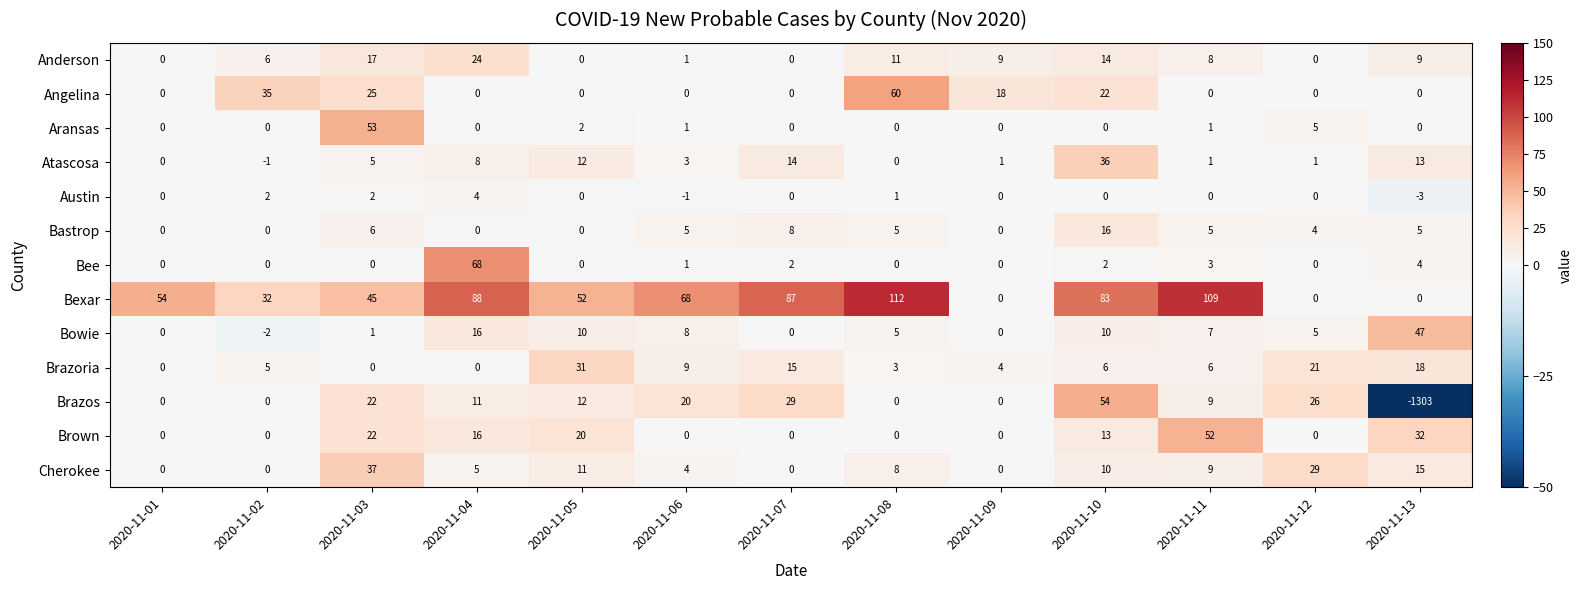

What is the difference between the highest and lowest values at 2020-11-02?

37